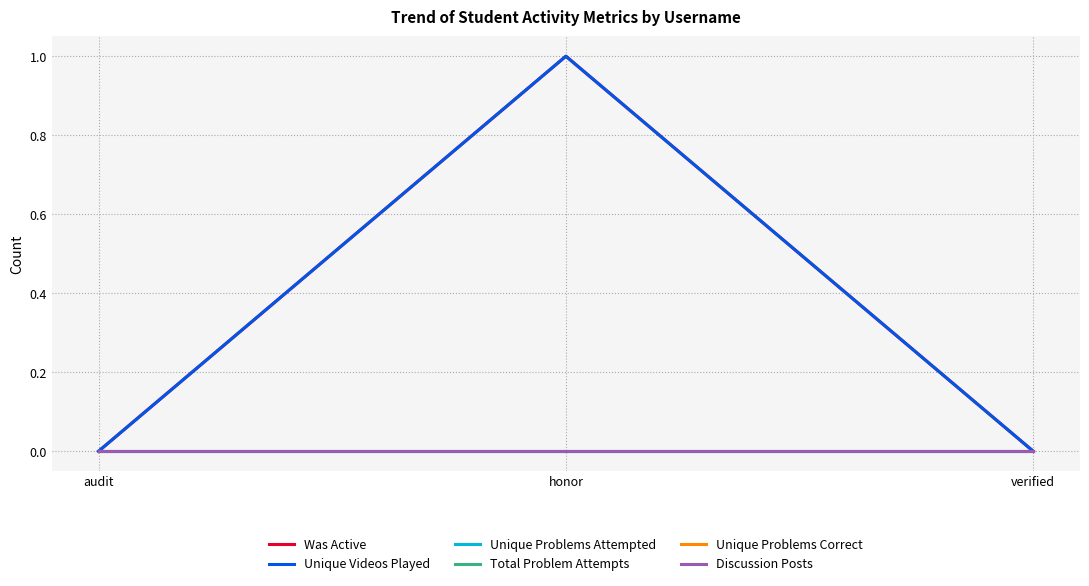

Does the chart display data point markers on the line(s)?

No